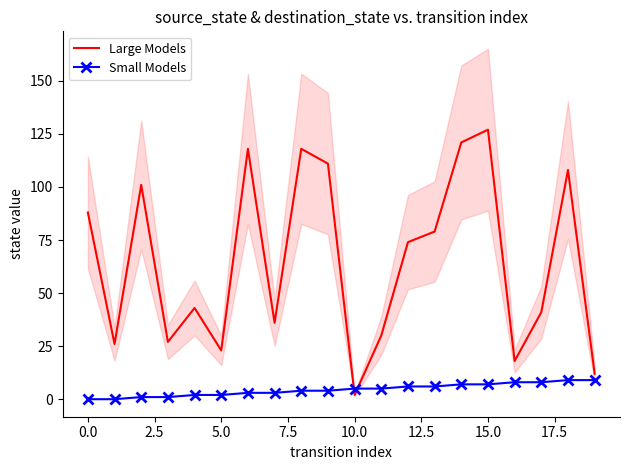

True or false: Small Models has more than 1 points higher than both neighbors.

False